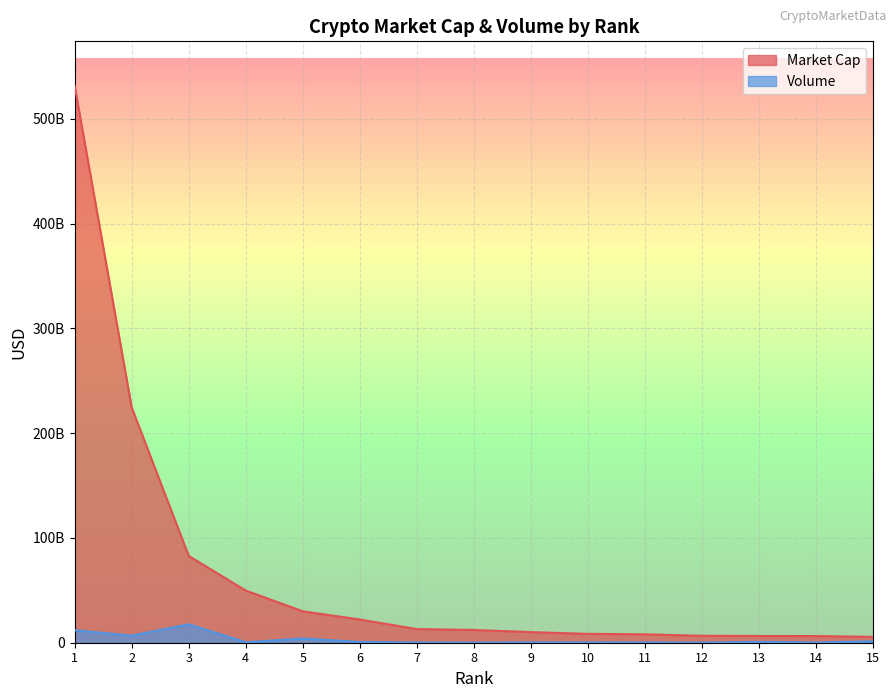

Is it true that Volume equals 790063329 at 4?

False